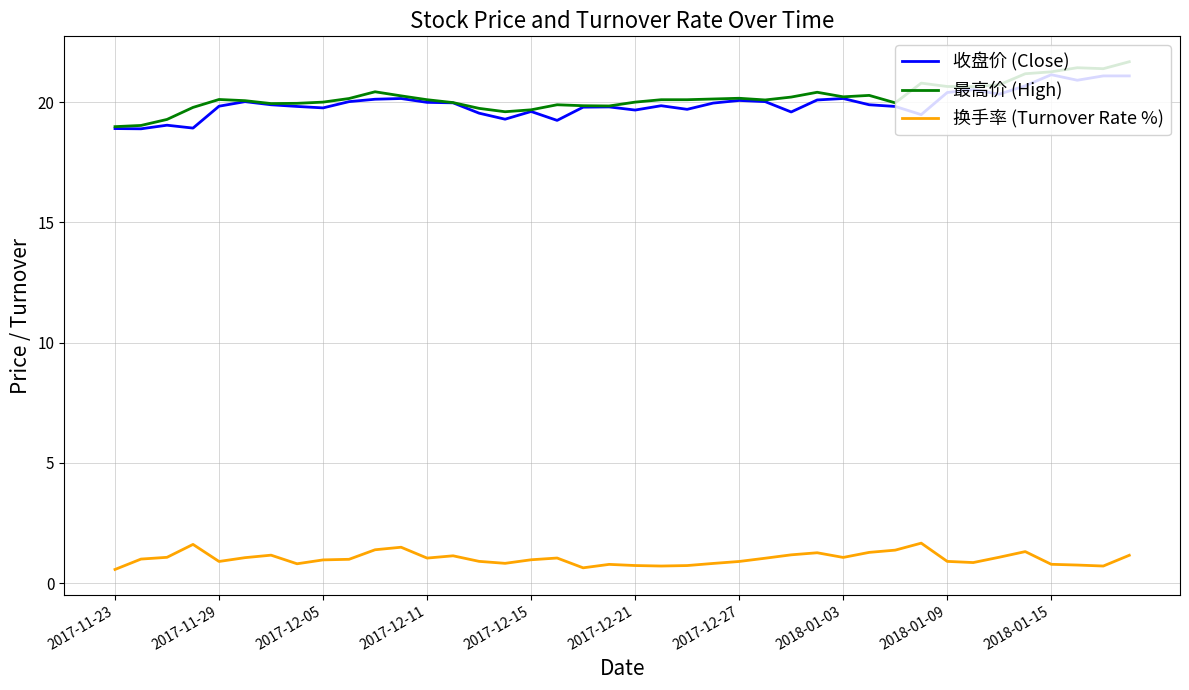

Is this an area chart (filled region under the line)?

No